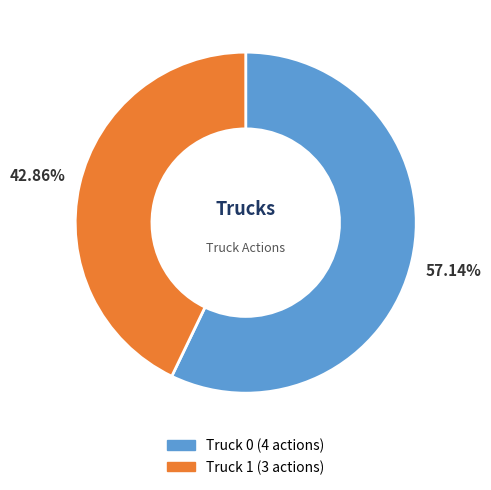

What is the largest slice in the pie chart?

Truck 0